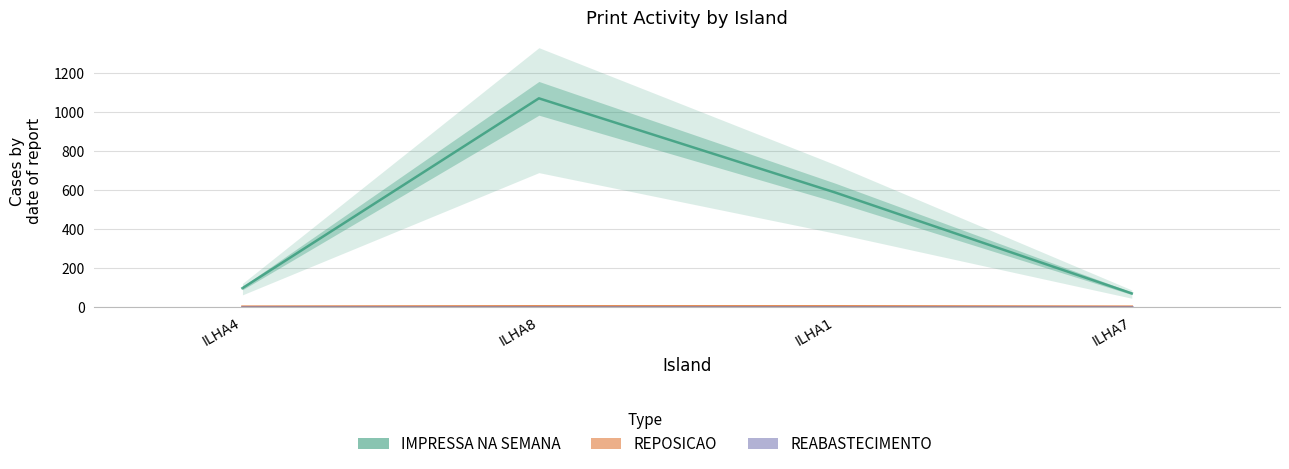

Rank the categories by REPOSICAO value from highest to lowest.

ILHA8, ILHA1, ILHA4, ILHA7